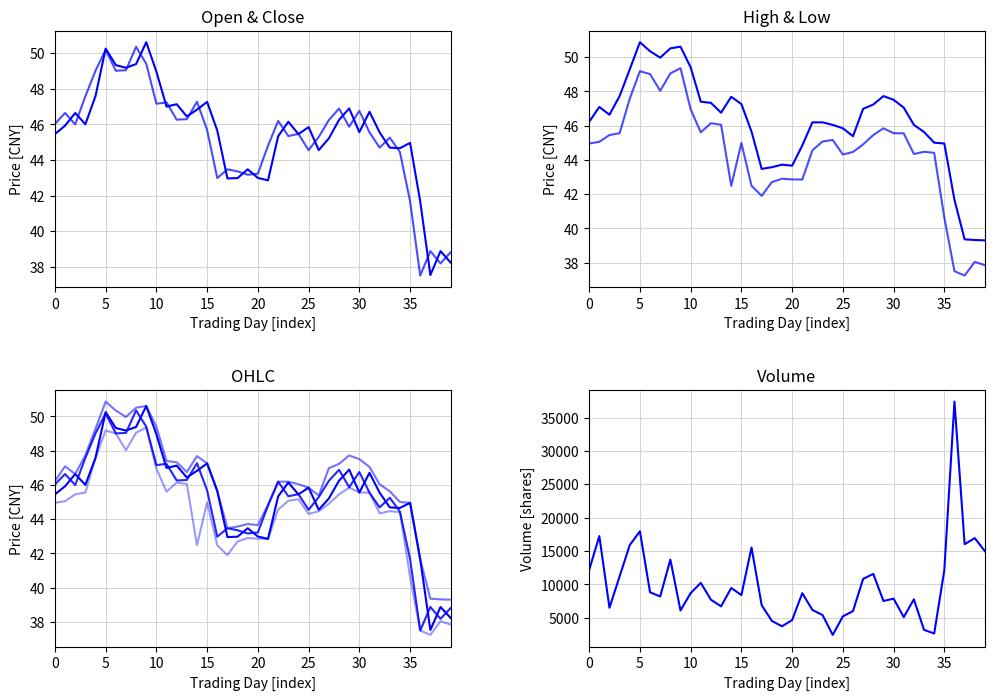

Where is high nearest to the value 45?

34